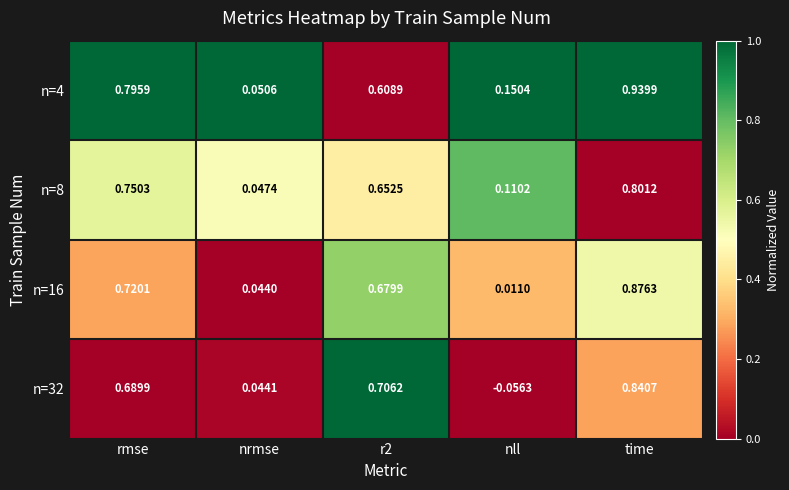

At which category is the sum across all series the highest?

time